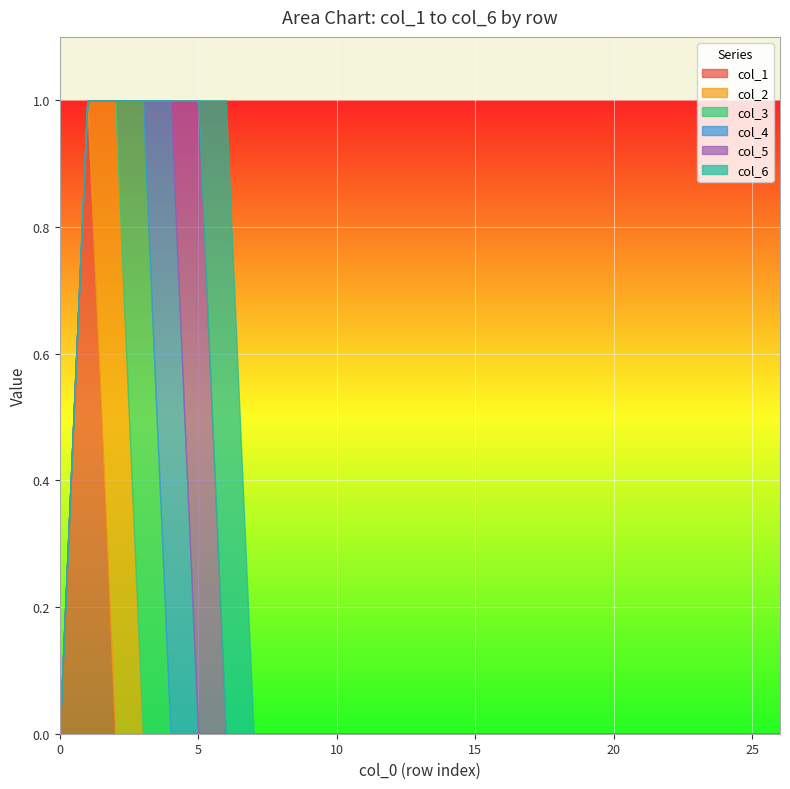

How many lines are shown in the chart?

6